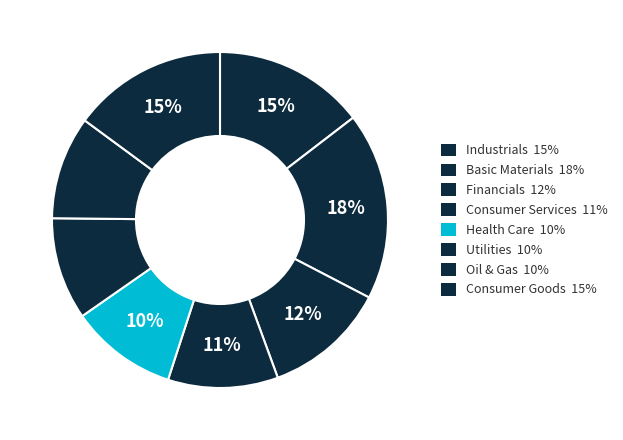

Rank the categories by value from highest to lowest.

Basic Materials, Consumer Goods, Industrials, Financials, Consumer Services, Health Care, Oil & Gas, Utilities